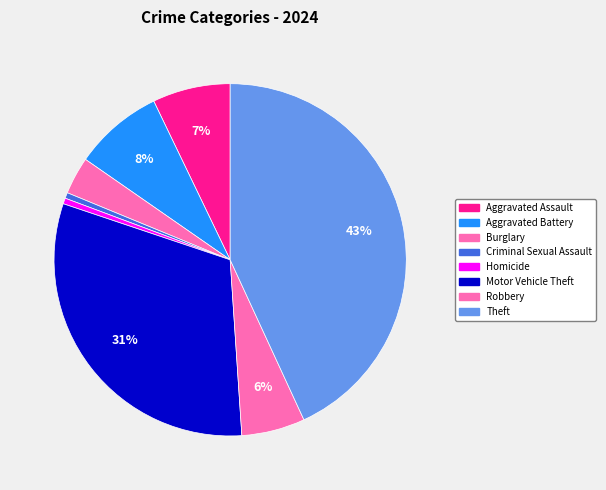

True or false: Aggravated Assault accounts for 7% of the total.

True